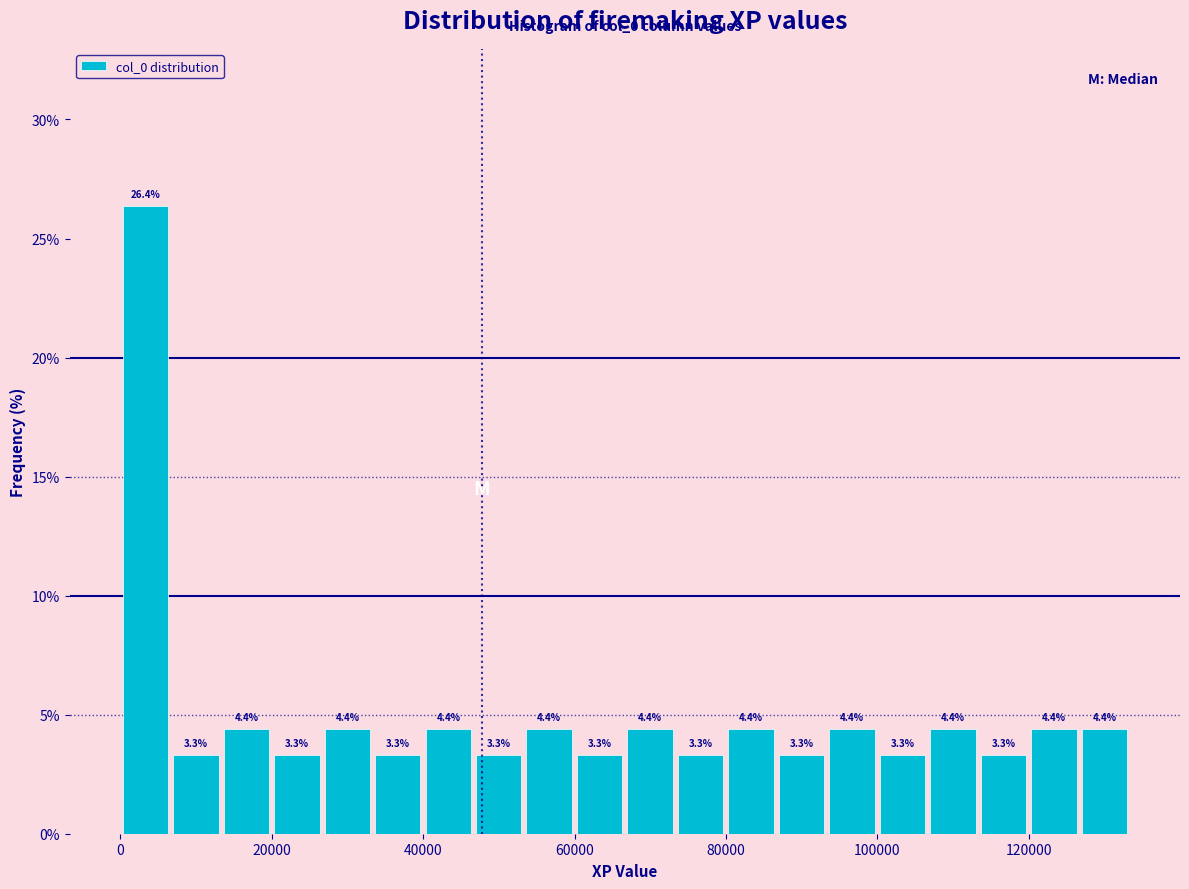

Around what value on the x-axis is the tallest bar? Give the approximate position of its centre, as read against the axis.

4000